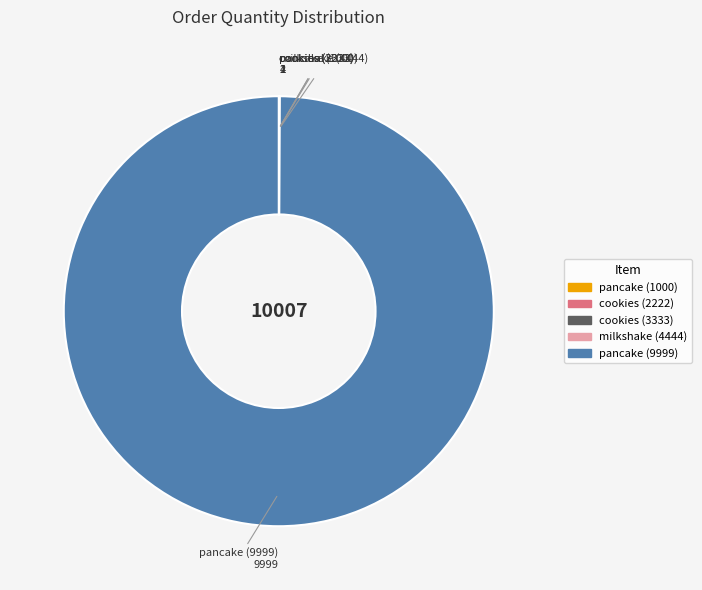

Is pancake (9999) the majority of the pie?

Yes